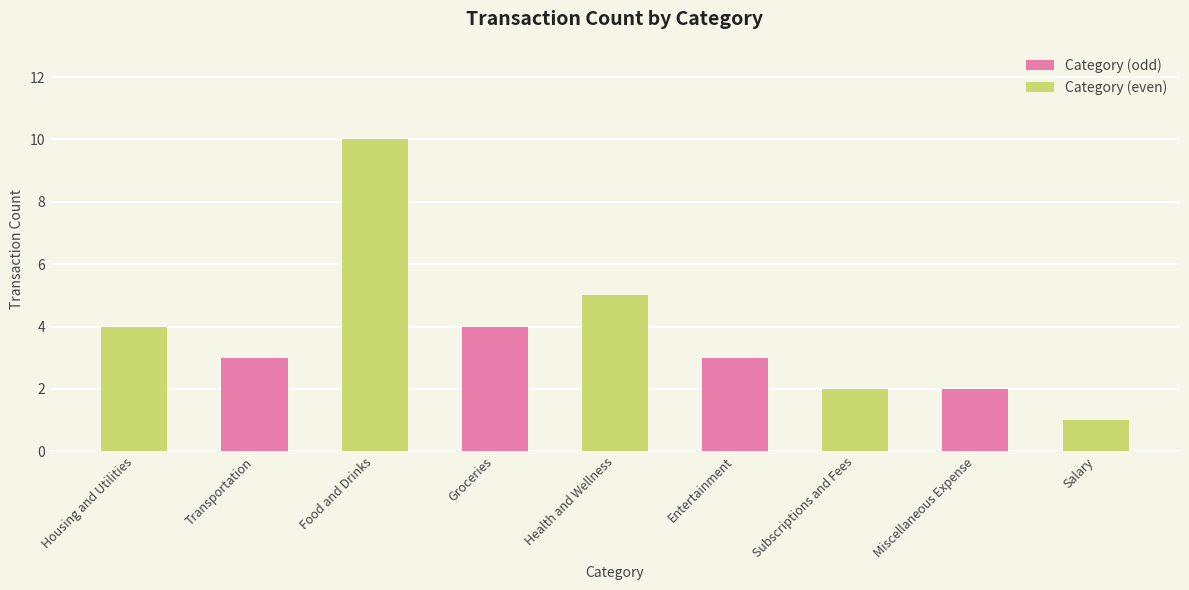

What is the value of the 1st bar from the left?

4